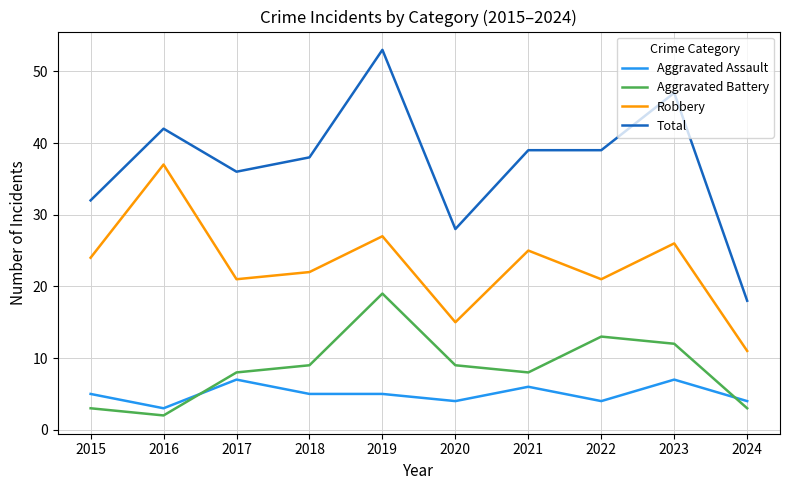

Where is the first local minimum for Aggravated Assault?

2016